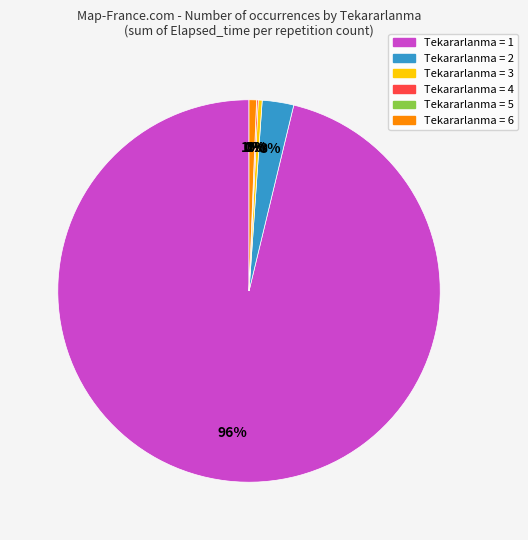

What portion of the pie excludes 36?

99.9%